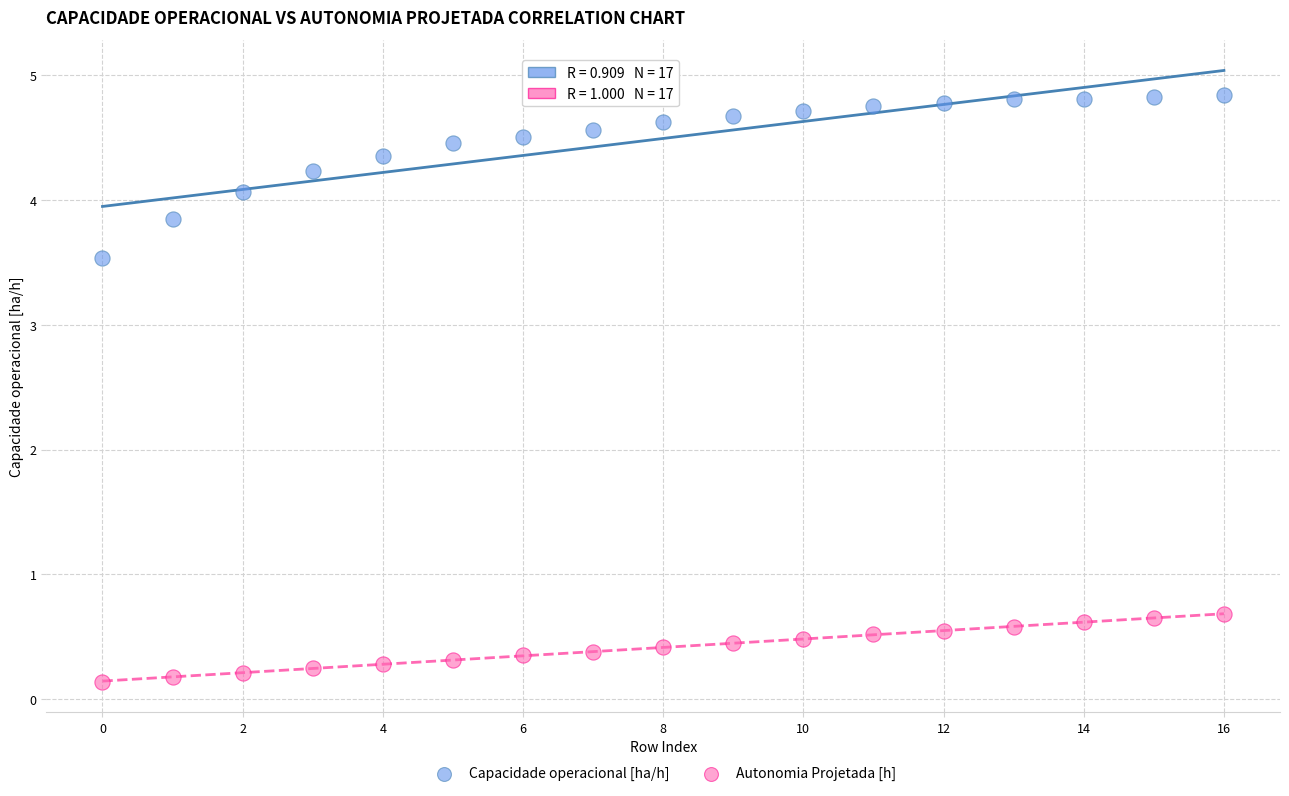

Which series contains the lowest Y value?

Autonomia Projetada [h]